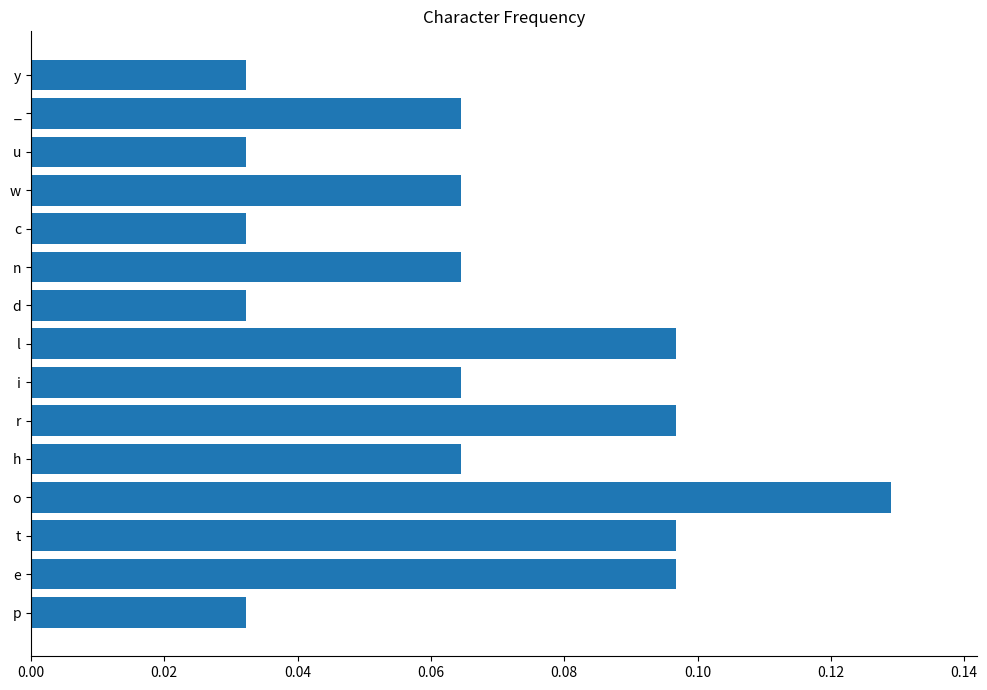

Between d and w, which is larger?

w